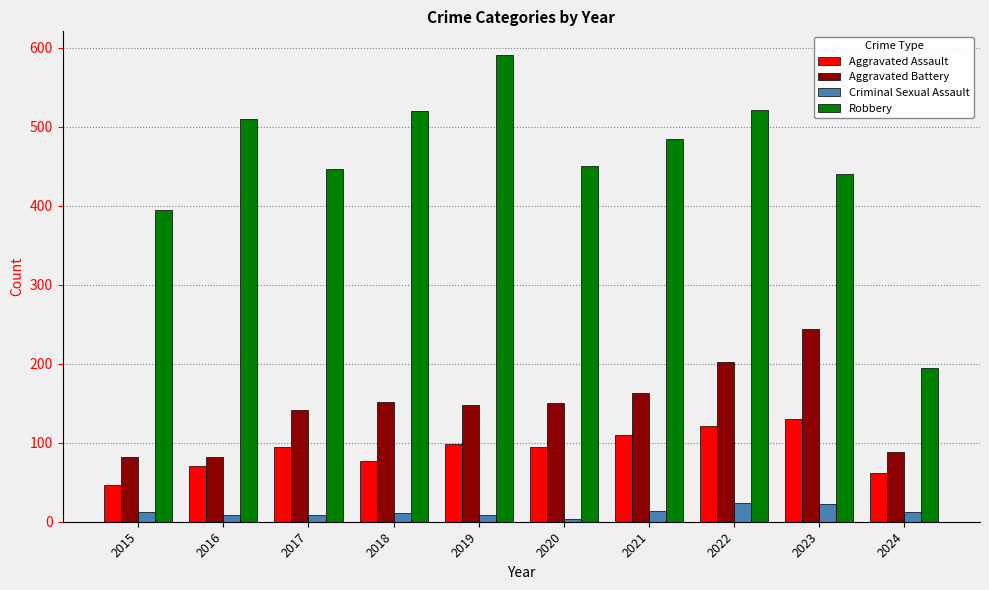

What is the total value across all series at 2024?

357